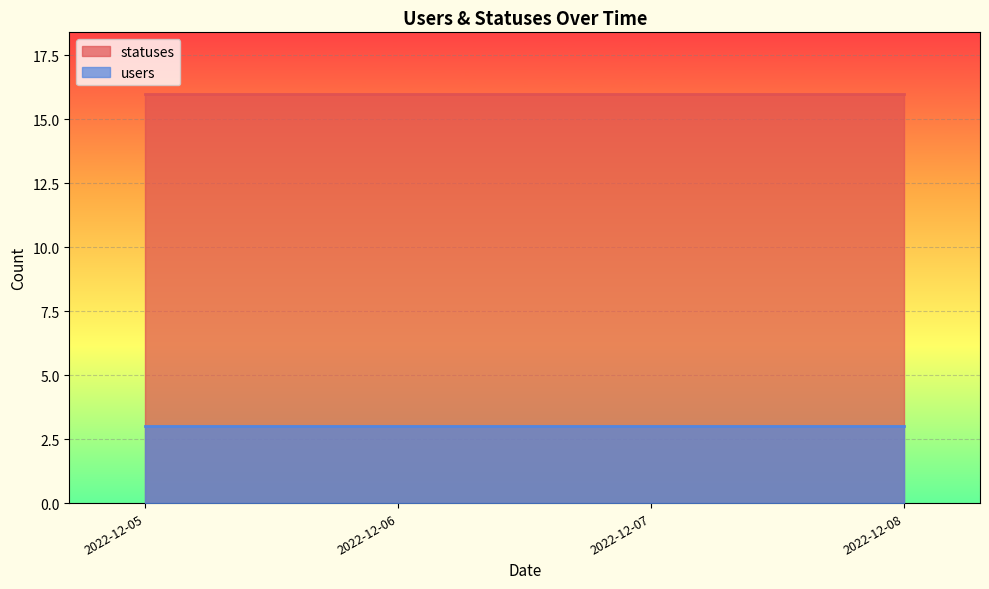

Which category has the highest value in the statuses series?

2022-12-05